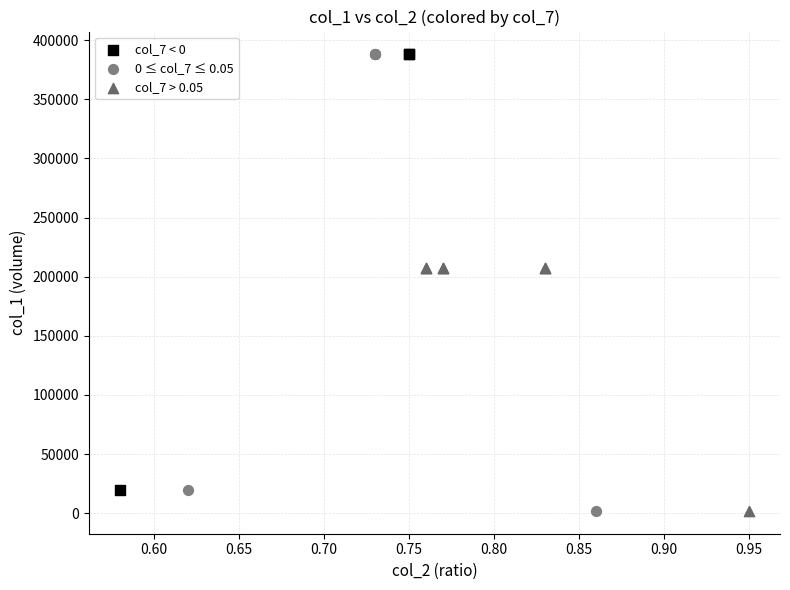

Which series has the largest Y range (max minus min)?

0 ≤ col_7 ≤ 0.05